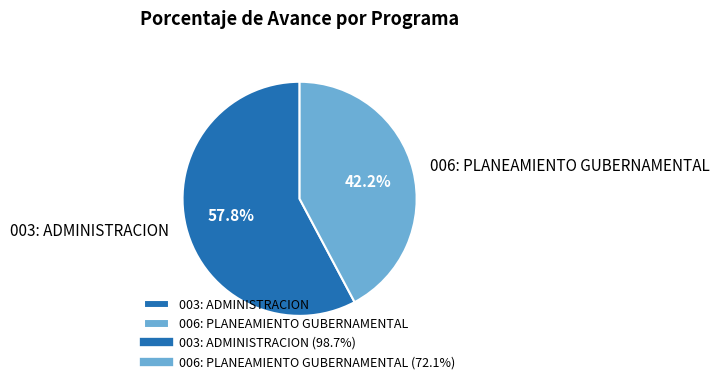

Between 003: ADMINISTRACION and 006: PLANEAMIENTO GUBERNAMENTAL, which is larger?

003: ADMINISTRACION